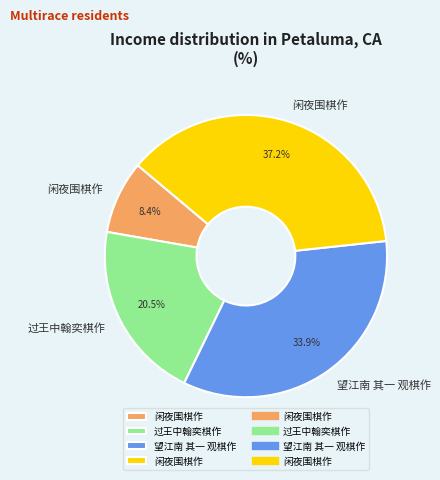

Is there any slice that represents more than half of the pie?

No